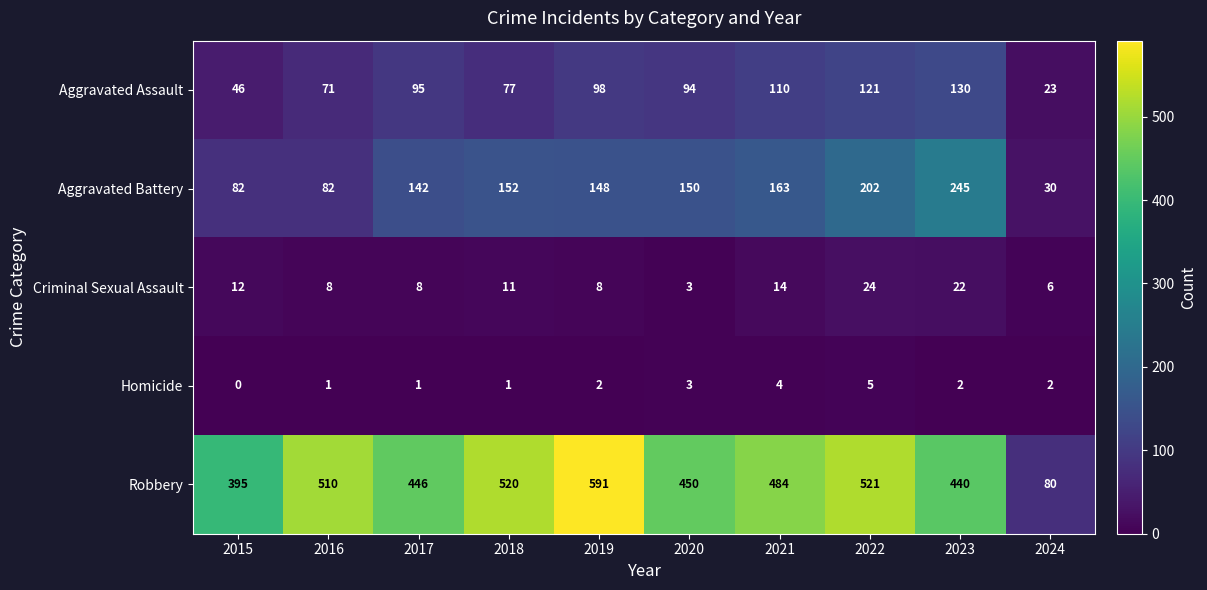

True or false: Aggravated Assault has a value of 128 at 2016.

False